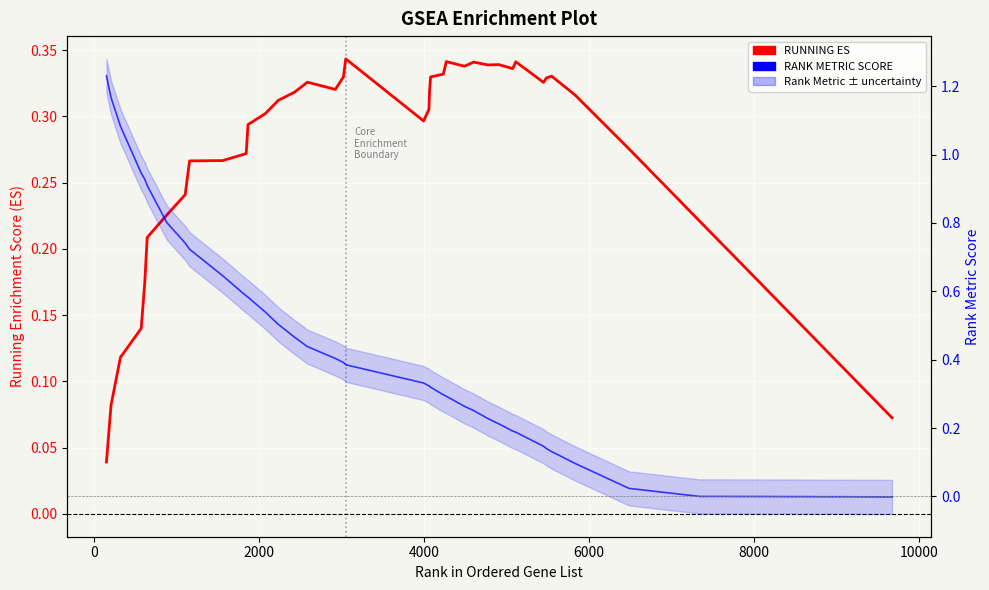

How many negative values does the RANK METRIC SCORE series have?

1